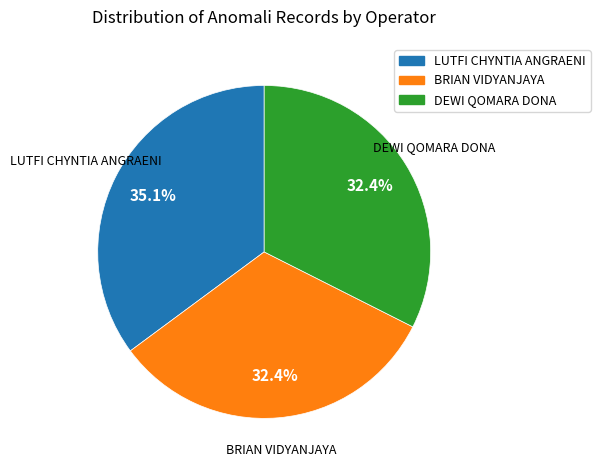

What is the largest slice in the pie chart?

LUTFI CHYNTIA ANGRAENI